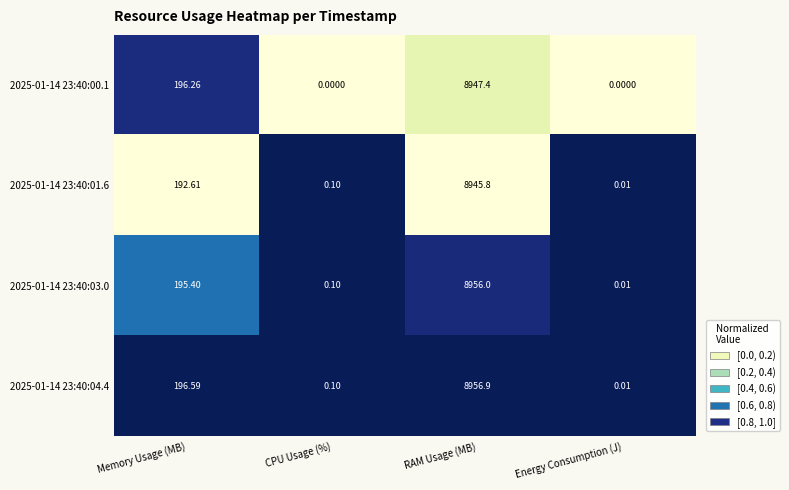

List the labels in order of 2025-01-14 23:40:03.0 value, largest first.

RAM Usage (MB), Memory Usage (MB), CPU Usage (%), Energy Consumption (J)